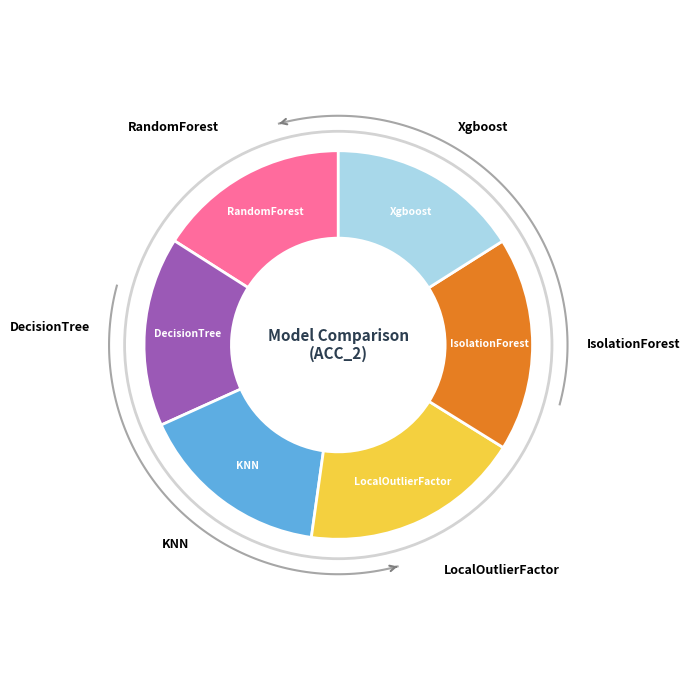

Does KNN represent more than half of the total?

No